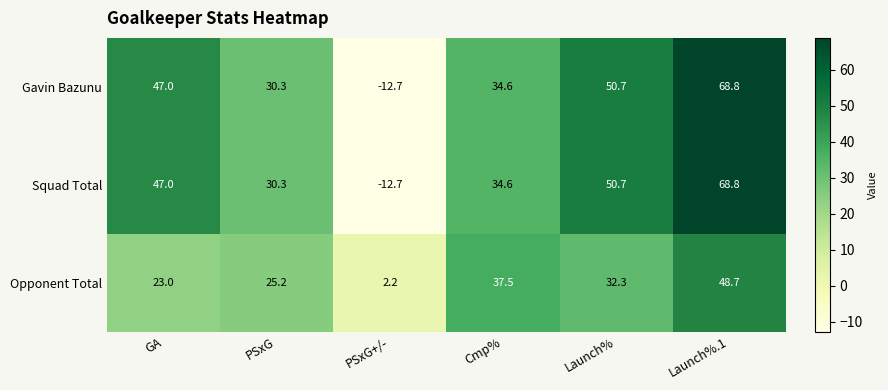

Count the number of categories in the chart.

6